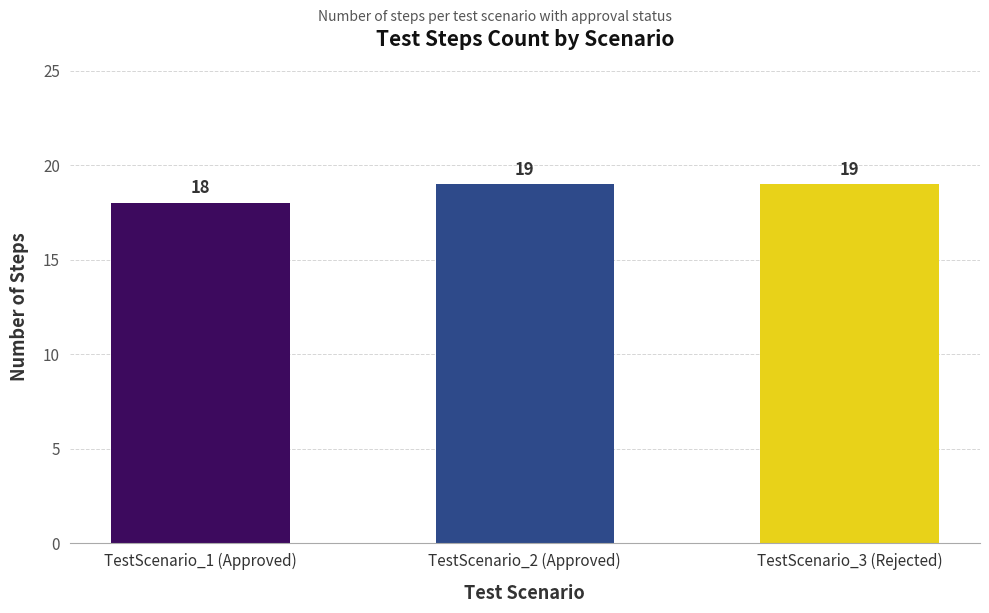

Where is the data nearest to the value 18?

TestScenario_1 (Approved)